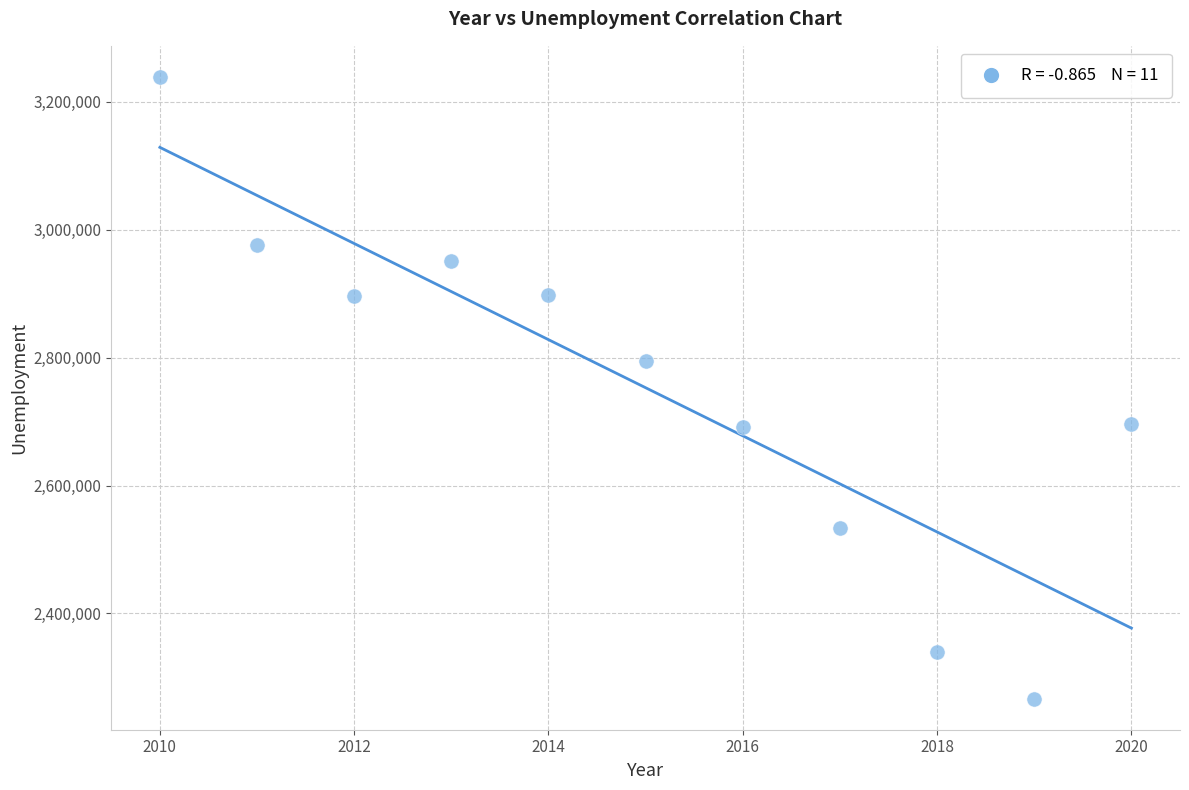

What is the range of Y values (max minus min)?

972244.6